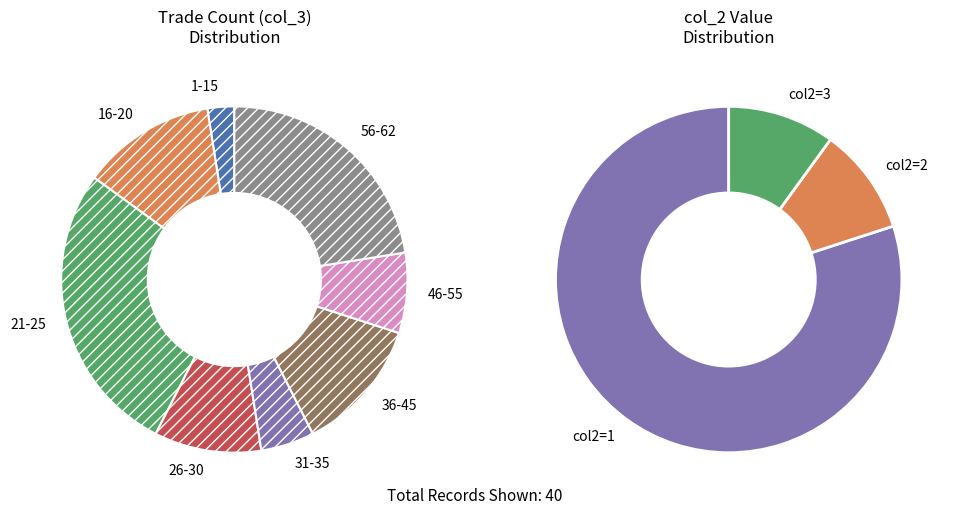

Does any single category account for the majority?

No